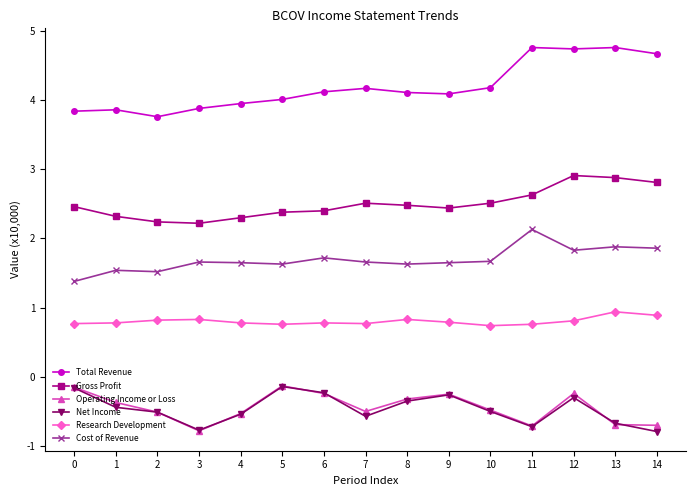

What is the difference between the second highest and minimum values in the Total Revenue series?

1.0